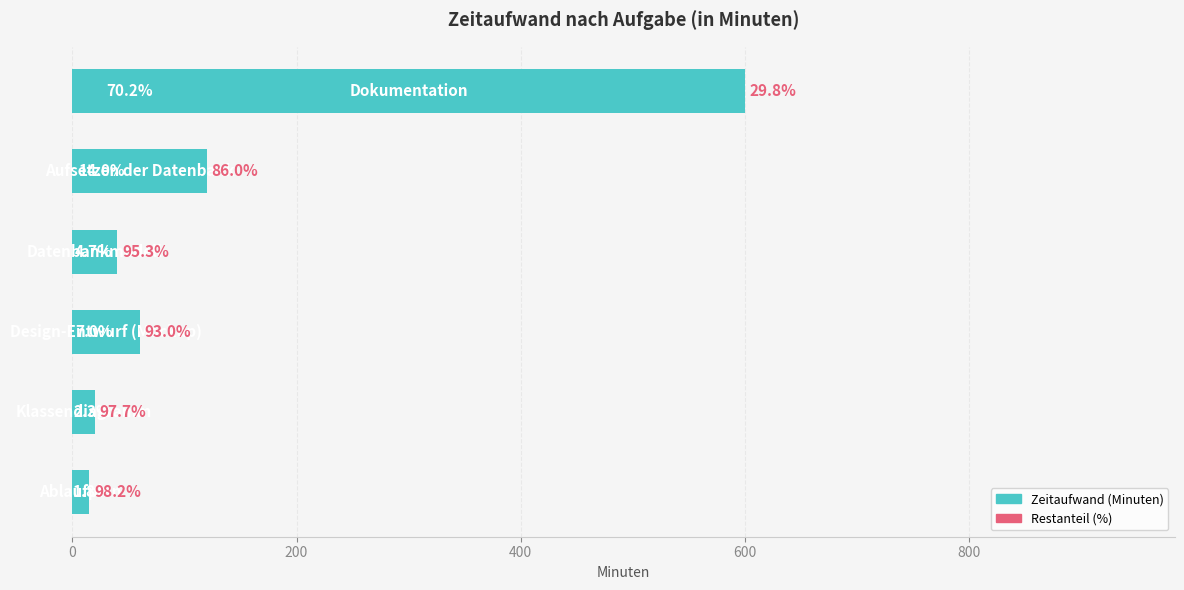

Does the chart contain stacked bars?

No